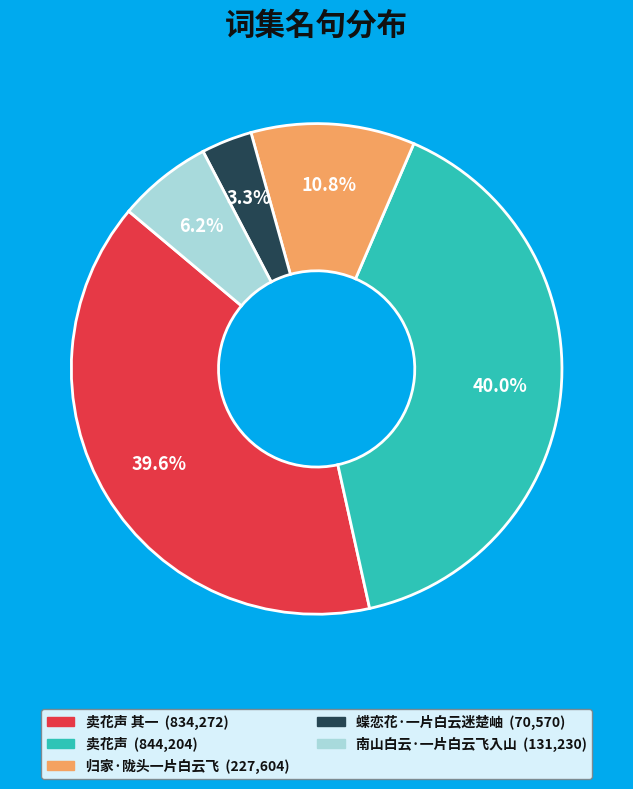

Is there any slice that represents more than half of the pie?

No